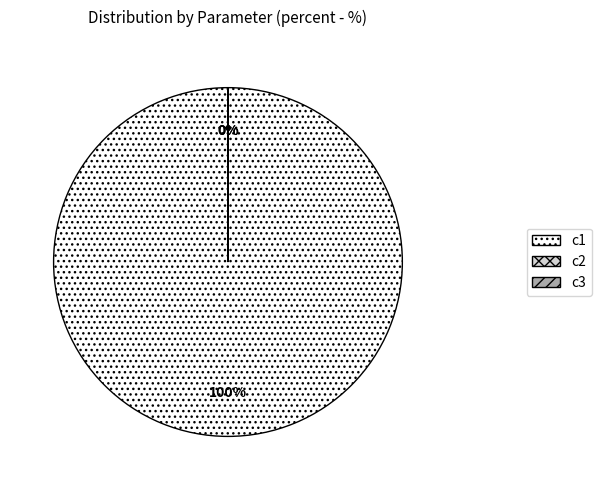

What is the majority slice?

c1